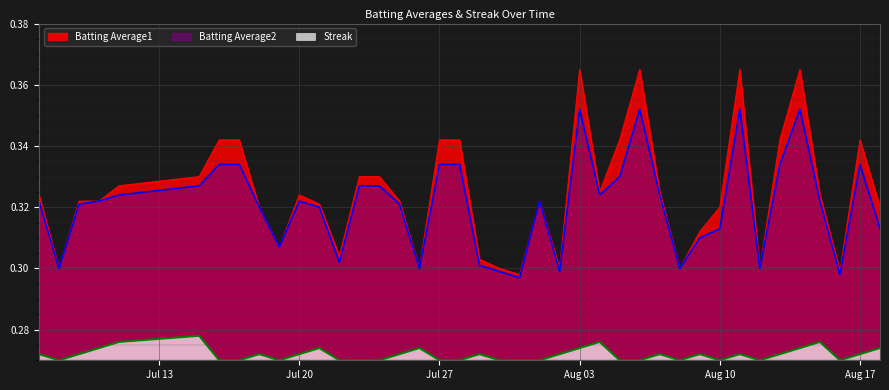

The Batting Average2 series shows 0.2 at Jul 27. True or false?

False